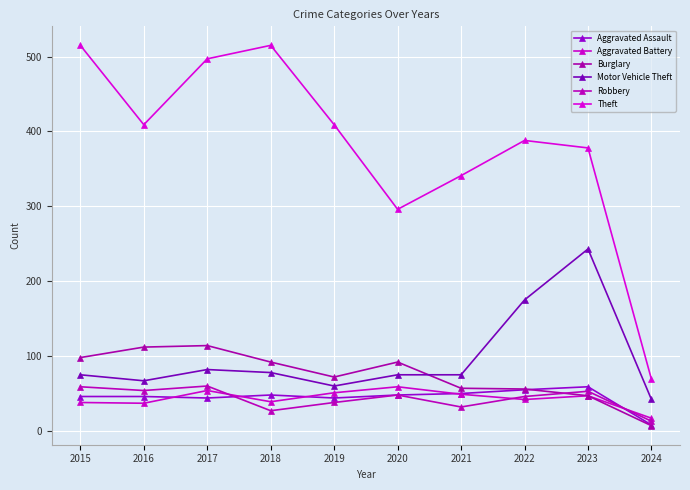

True or false: Burglary has a value of 98 at 2015.

True